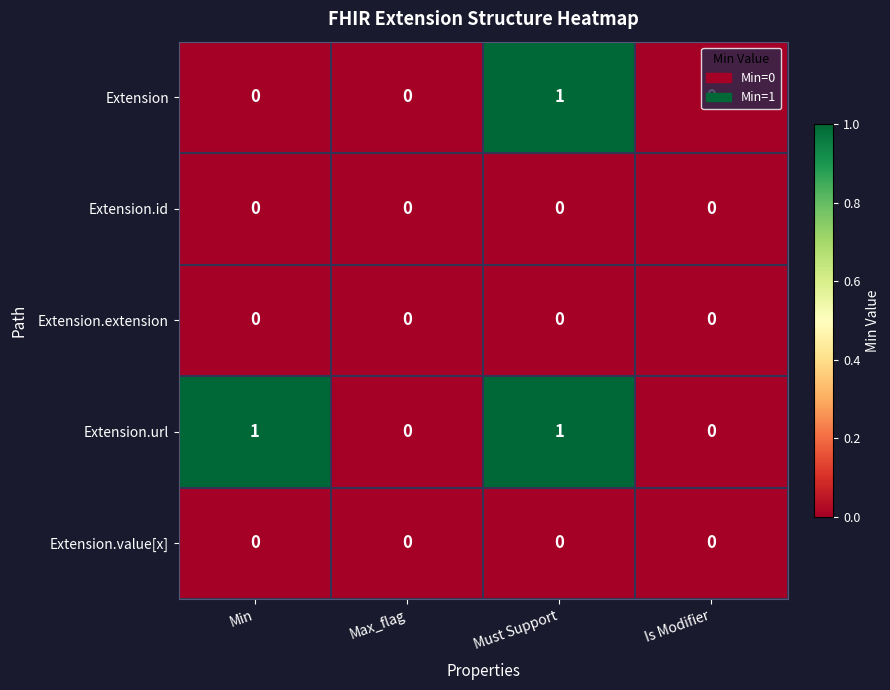

How many series are shown in this chart?

5